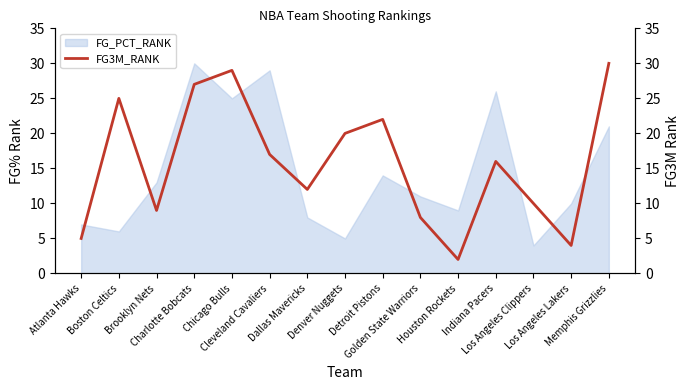

Between Indiana Pacers and Golden State Warriors, which is larger?

Indiana Pacers